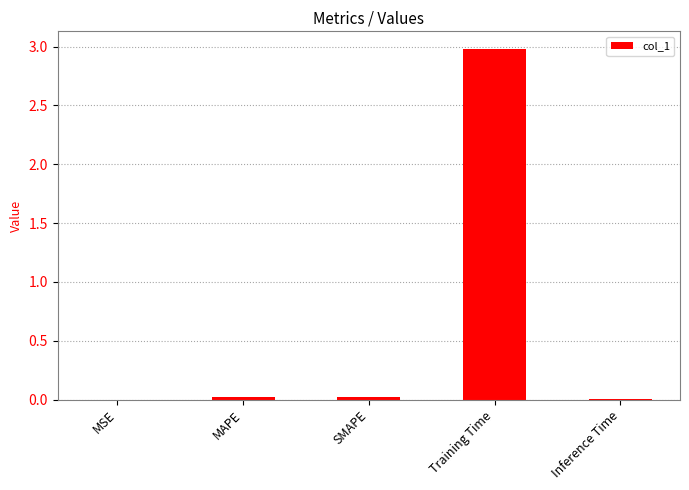

How many series are shown in this chart?

1